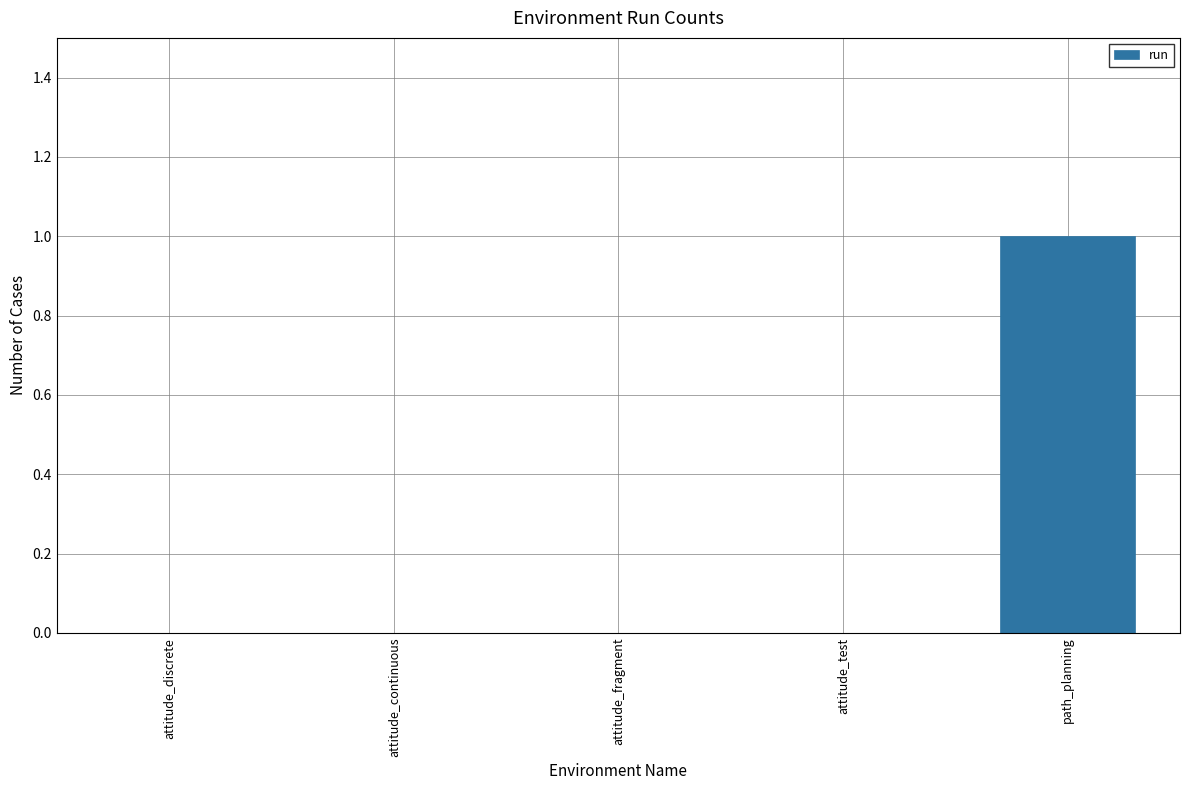

Reading left to right, what are all the values shown in this chart?

attitude_discrete=0	attitude_continuous=0	attitude_fragment=0	attitude_test=0	path_planning=1